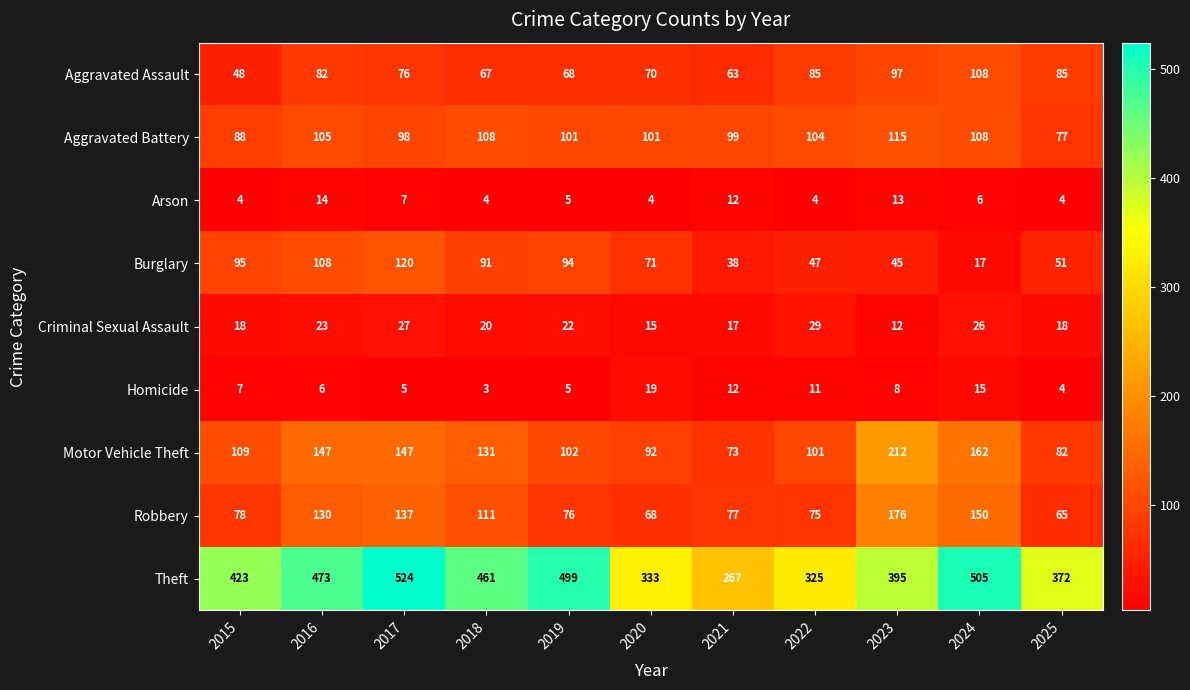

Which label corresponds to the largest value in the chart?

2017